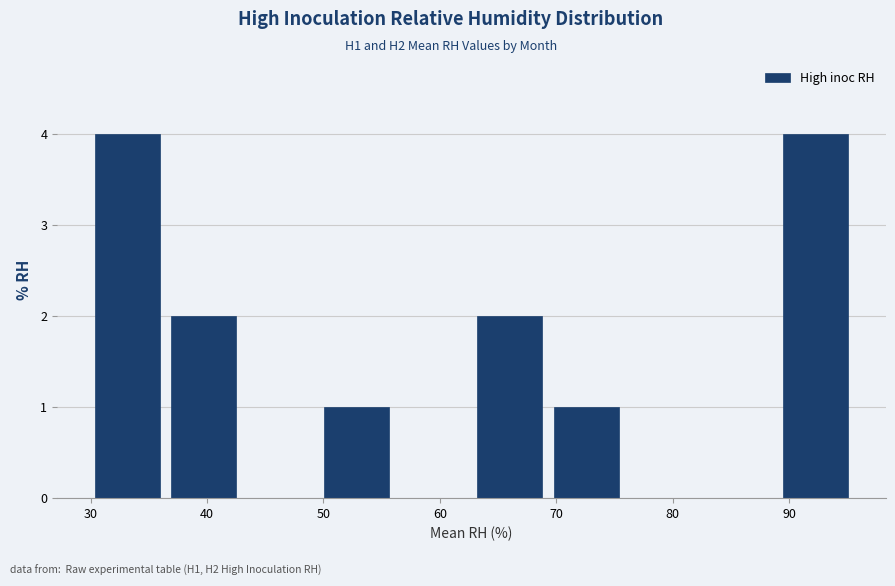

Reading left to right, list every bar in this chart as the range it spans on the x-axis followed by its height. Neither the bar edges nor the heights are printed on the chart, so give them approximately, as read against the axes.

30 to 36: 4
36 to 43: 2
43 to 50: 0
50 to 56: 1
56 to 63: 0
63 to 69: 2
69 to 76: 1
76 to 82: 0
82 to 89: 0
89 to 96: 4